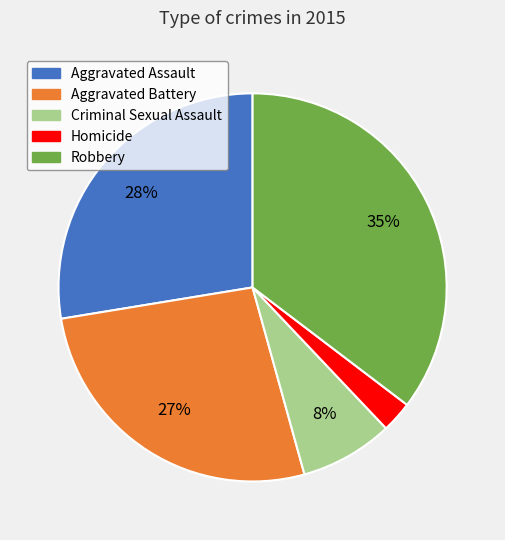

The Aggravated Assault slice represents 28% of the pie. True or false?

True